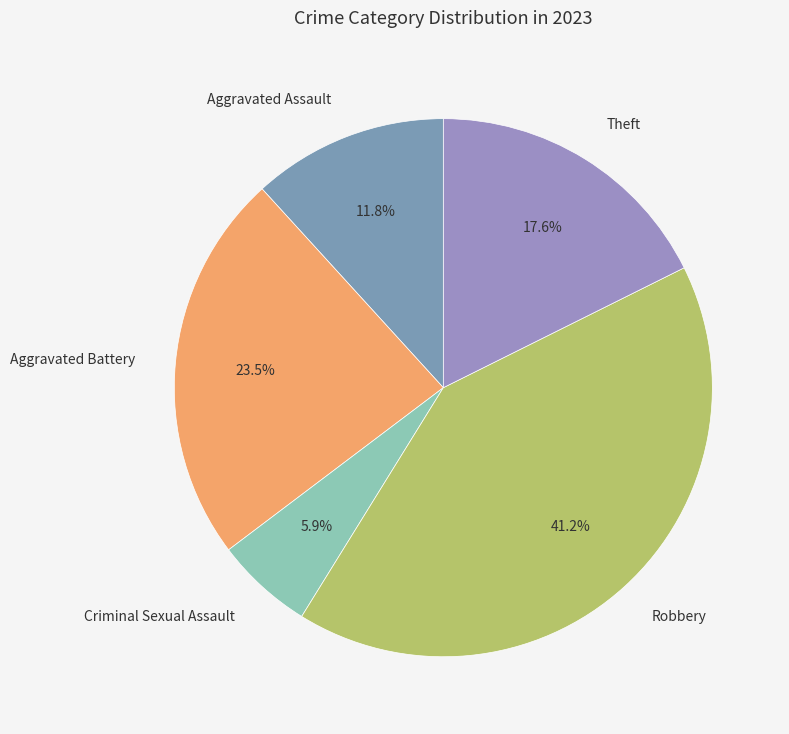

Which category has the biggest portion of the pie?

Robbery